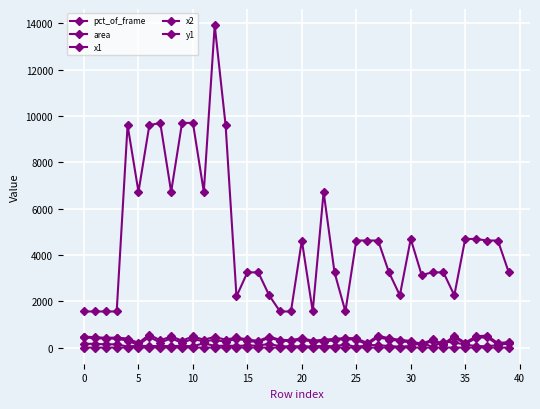

What is the difference between the second highest and second lowest values in the y1 series?

192.0